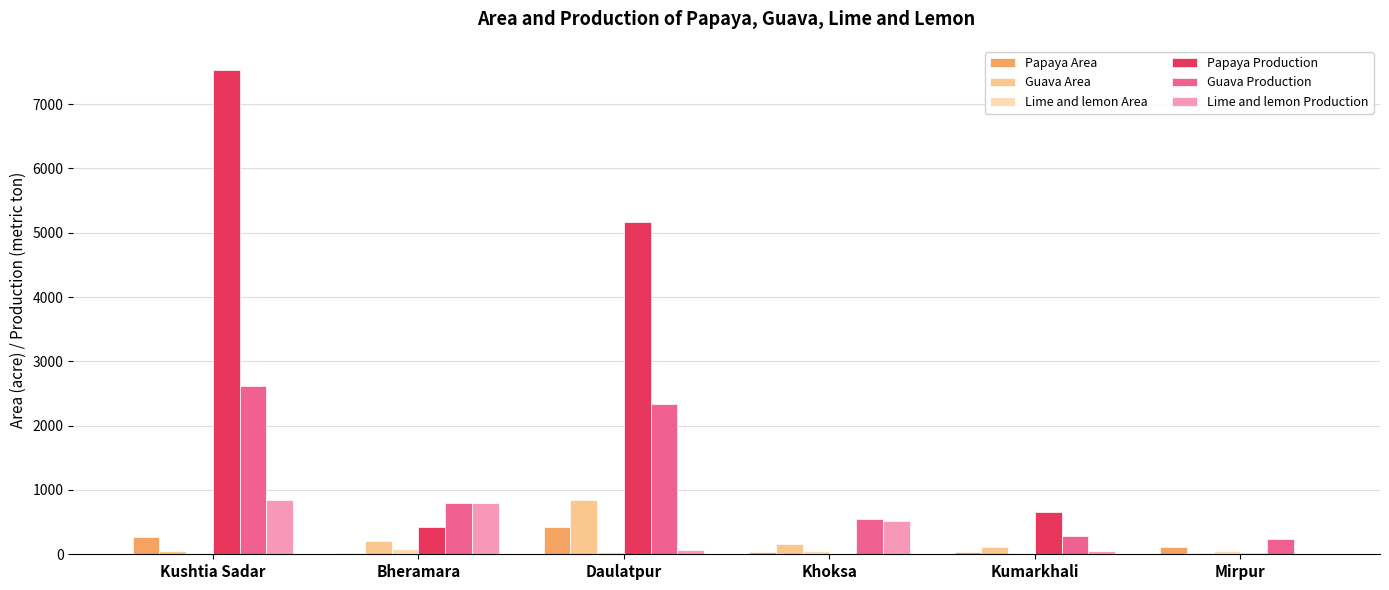

At which label does Guava Area reach its peak?

Daulatpur